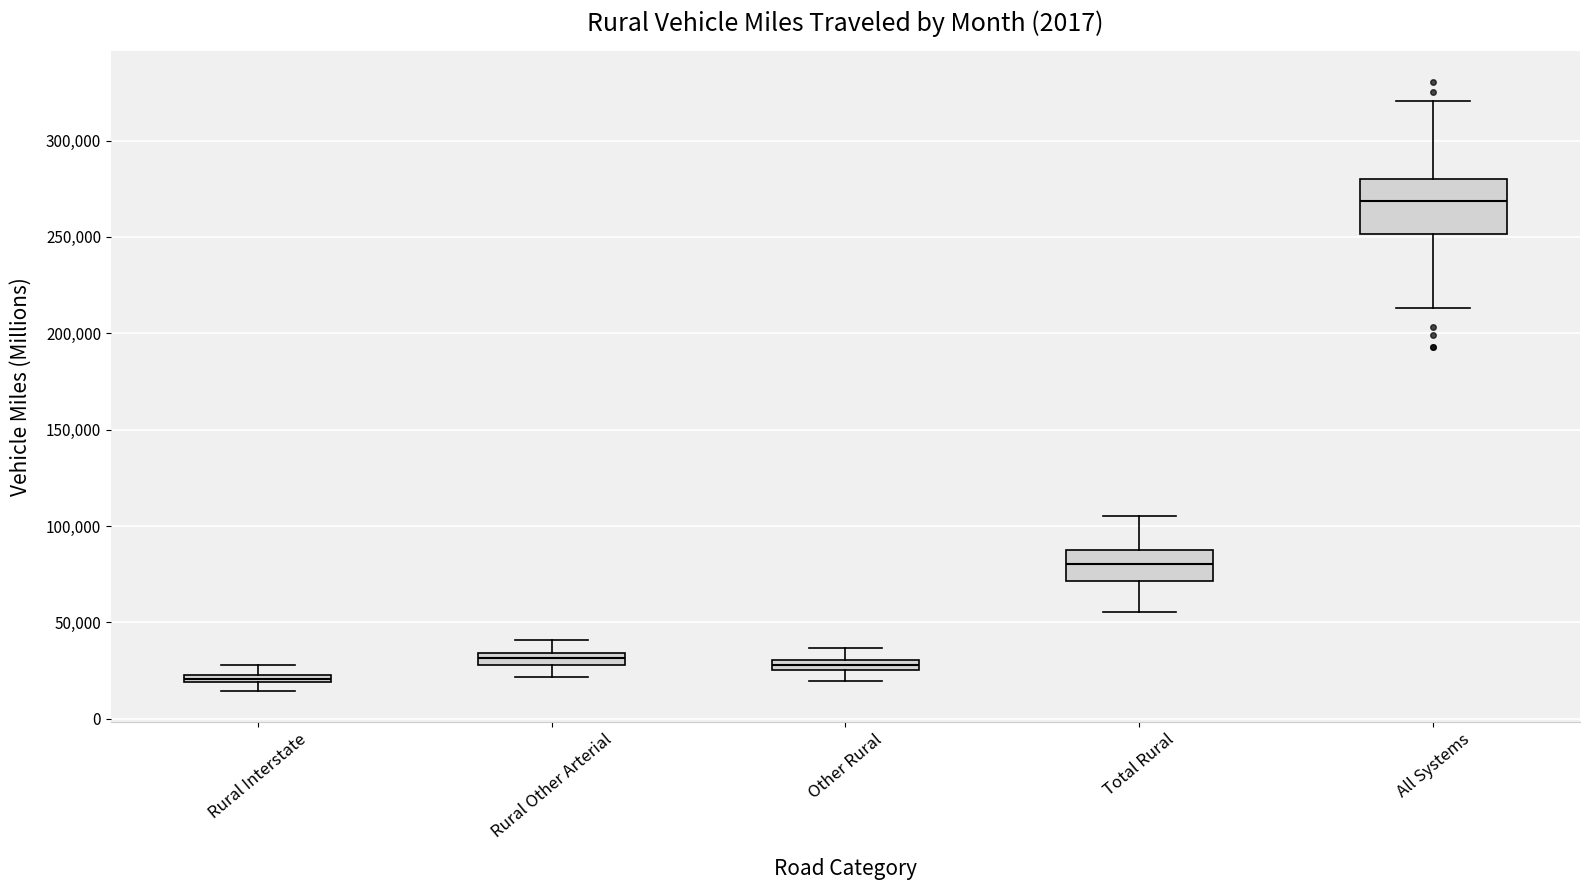

Which box has the highest median line?

All Systems